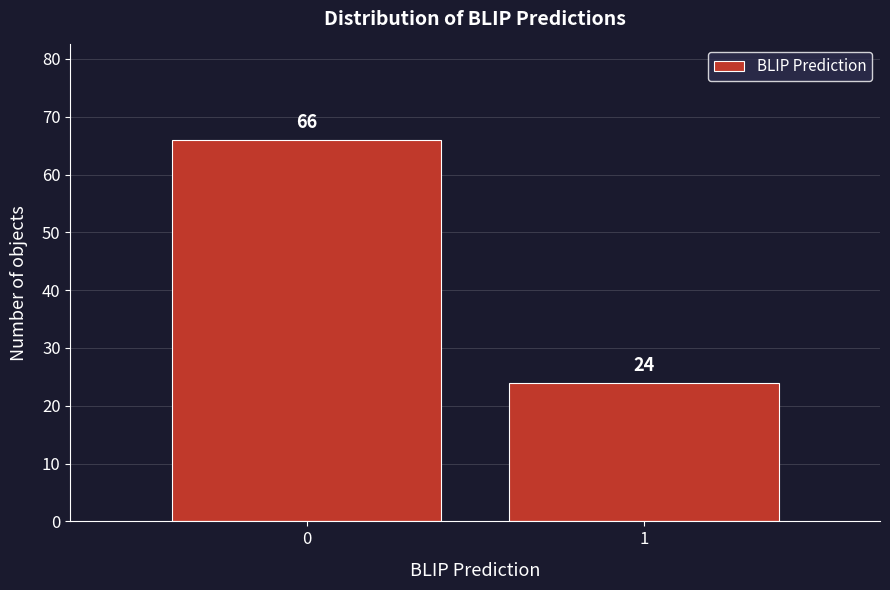

Reading left to right, transcribe all the data shown in this chart.

0=66	1=24